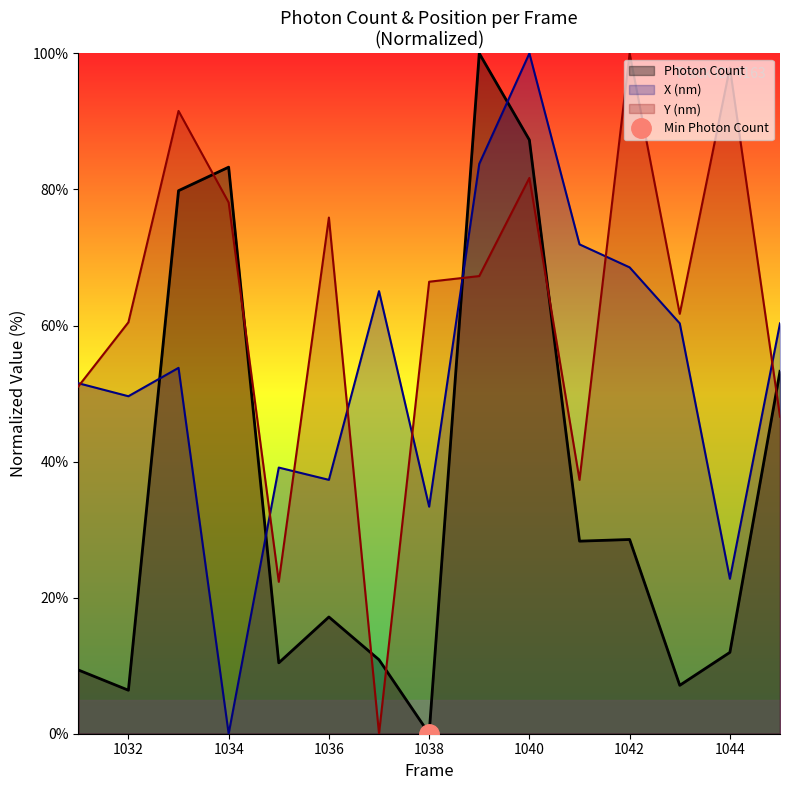

Which category has the lowest value in the Y (nm) series?

1037